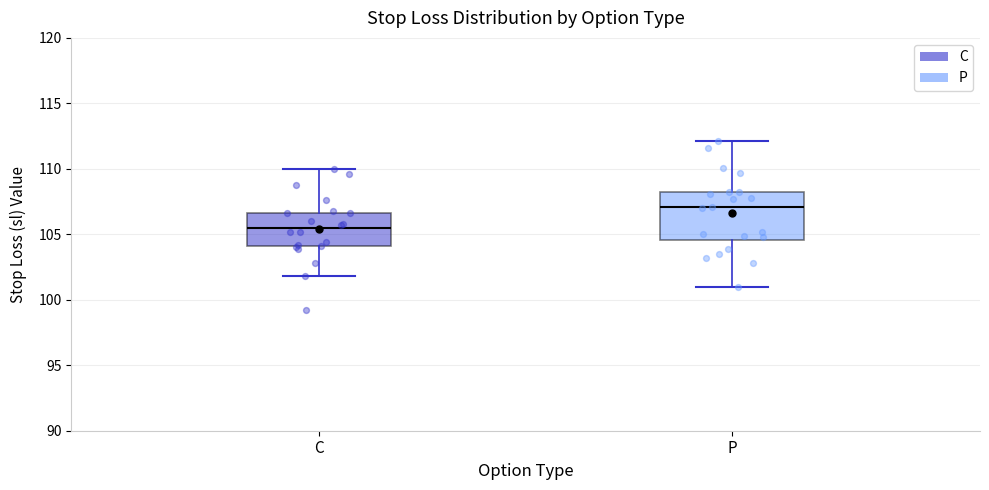

Reading left to right, read every box against the y-axis: the position of its median line, the range the box covers, and the ends of its whiskers. The values are not printed on the chart, so give them approximately, as read against the axis.

C: median 105.5, box 104.0 to 106.5, whiskers 102.0 to 110.0
P: median 107.0, box 104.5 to 108.0, whiskers 101.0 to 112.0